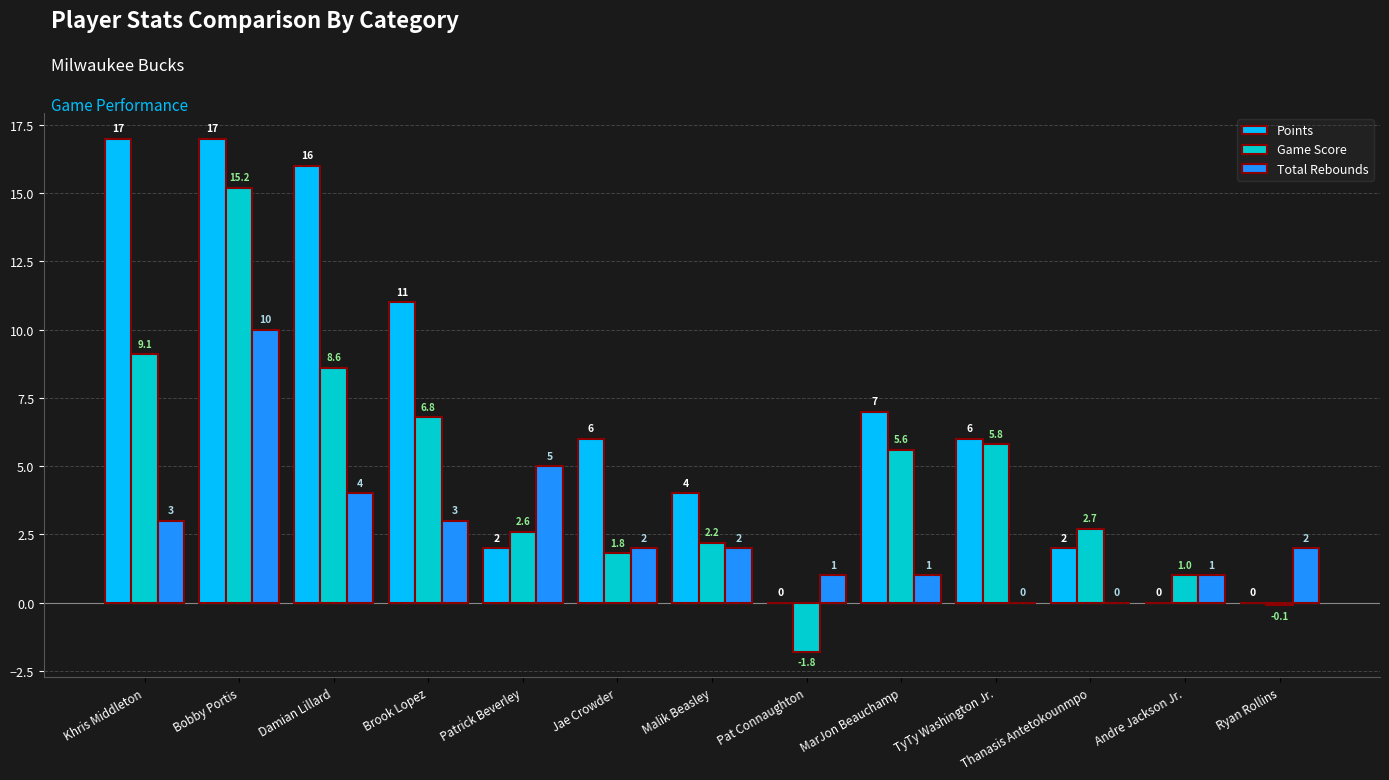

What is the maximum value shown in the chart?

17.0